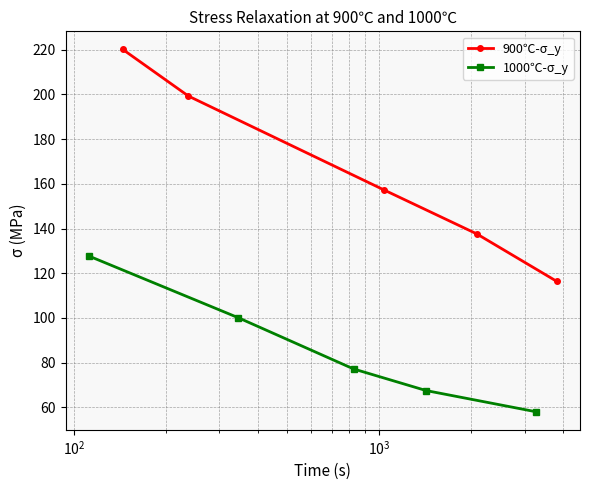

How many values in the 900℃-σ_y series exceed 157?

3